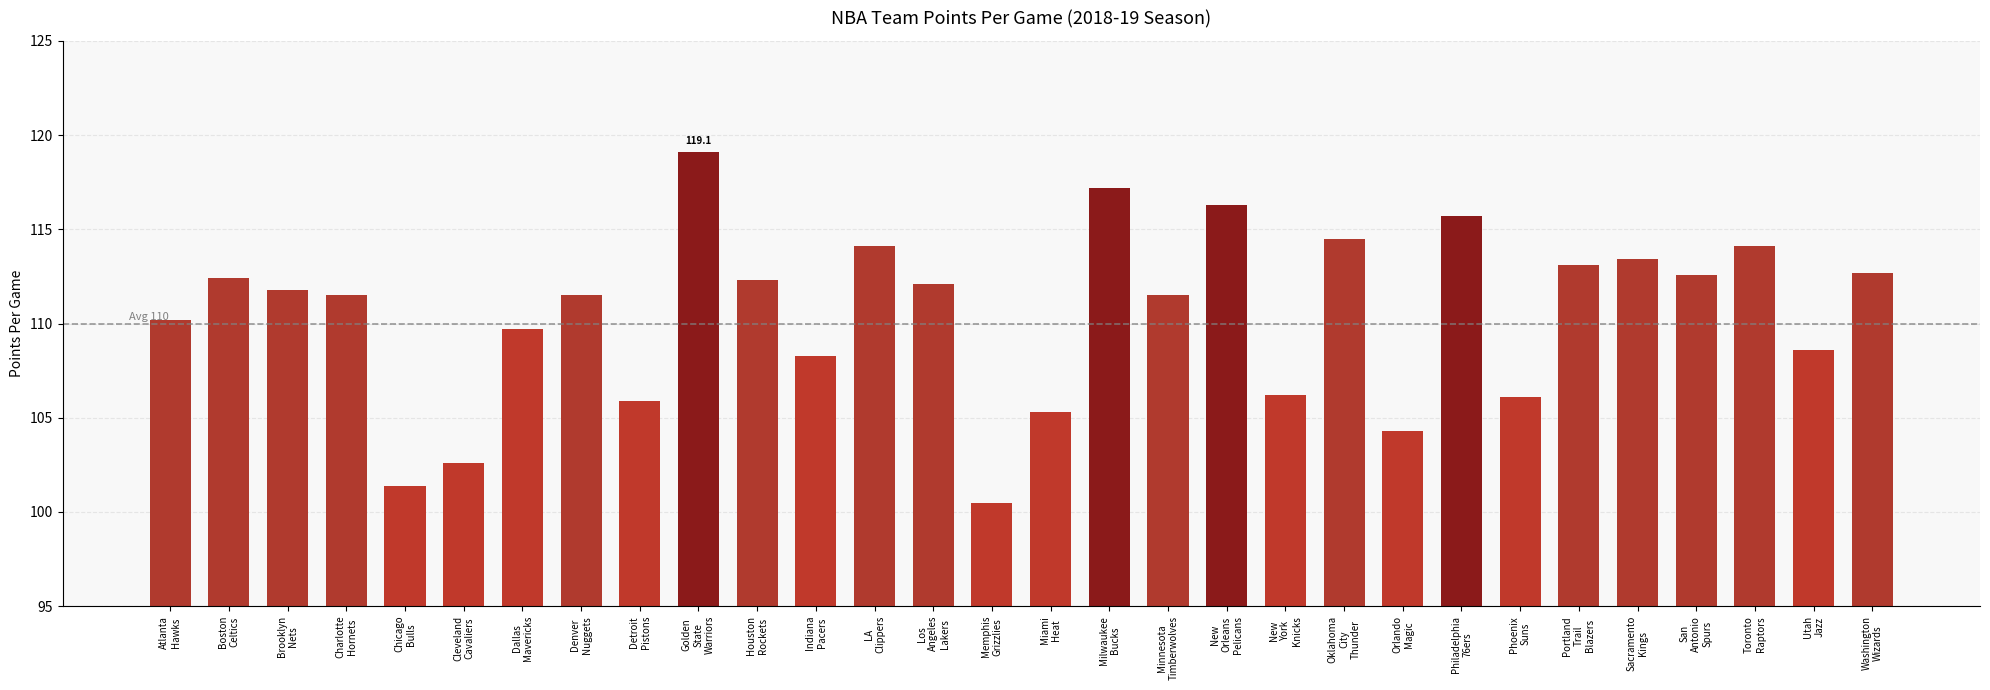

Which label corresponds to the largest value in the chart?

Golden
State
Warriors